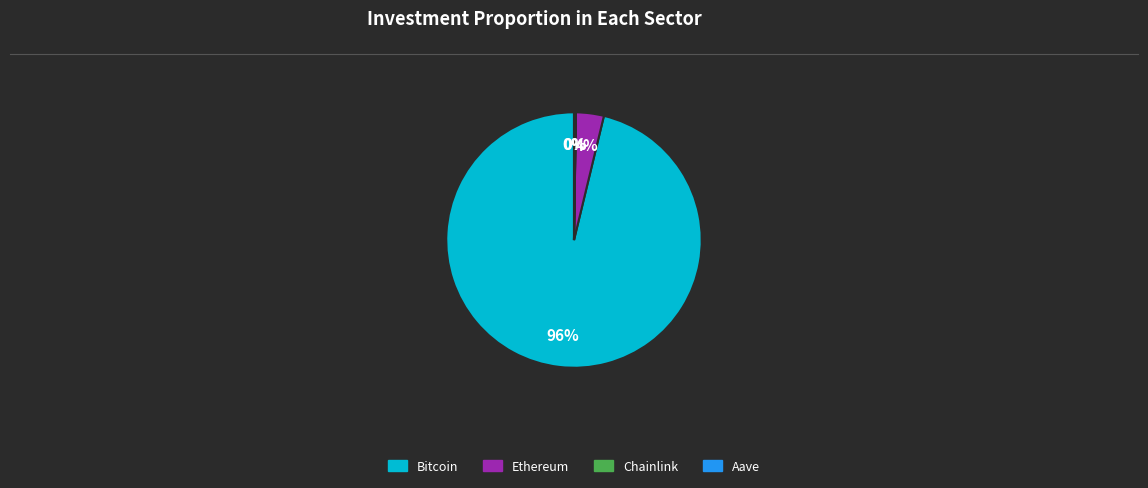

To the nearest percent, what portion does Ethereum represent?

4%